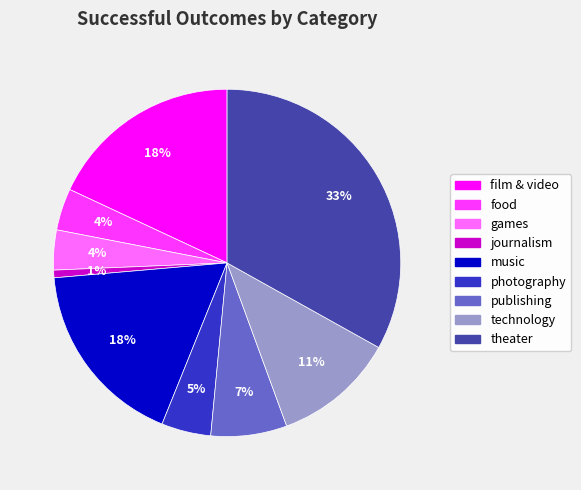

Do games and photography together represent more than half of the pie?

No